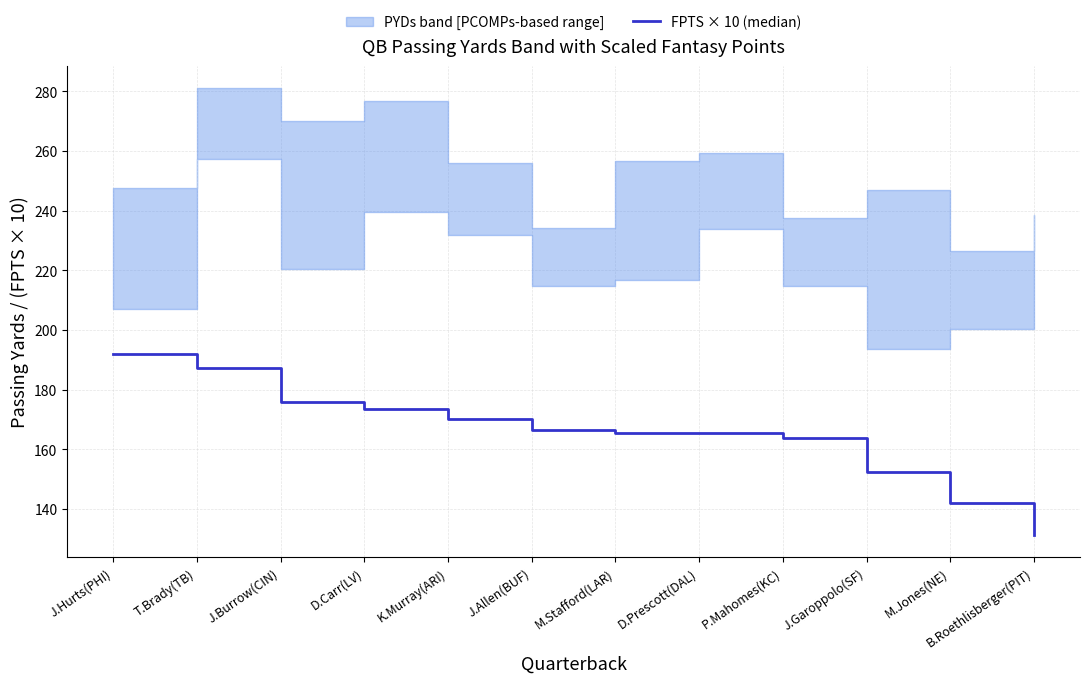

Which label corresponds to the largest value in the chart?

J.Hurts(PHI)